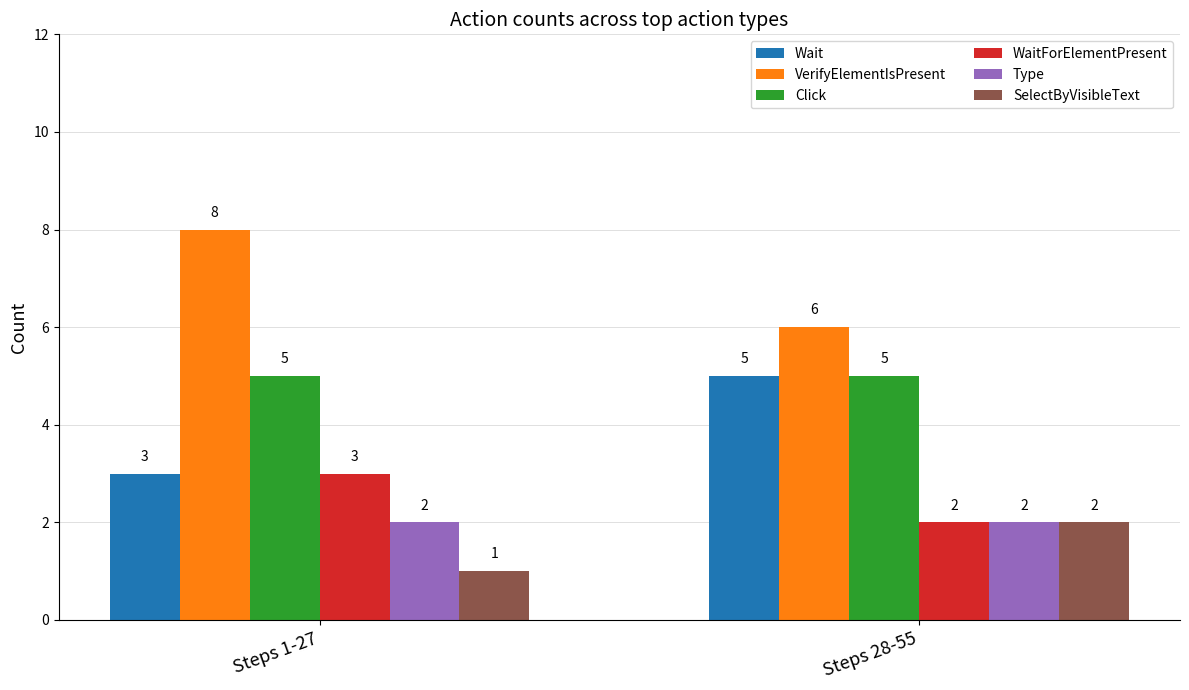

Which series has the largest total across all categories?

VerifyElementIsPresent